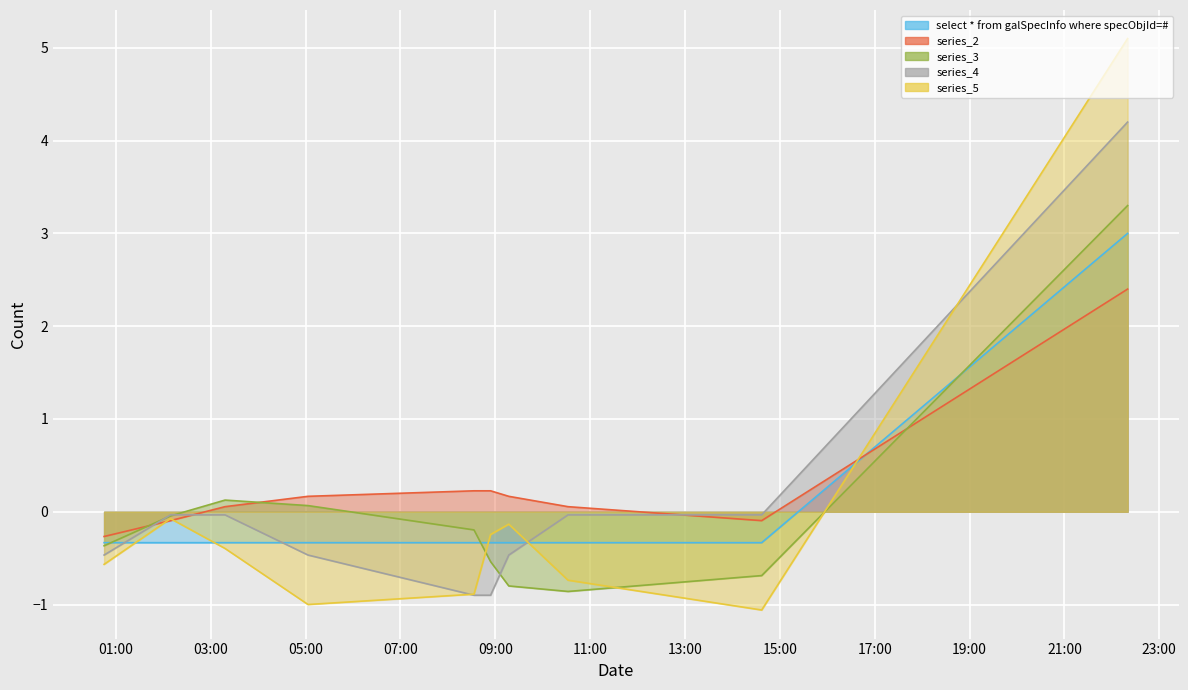

The chart shows a value of 4.1 at 2019-03-19 22:20:00. True or false?

False